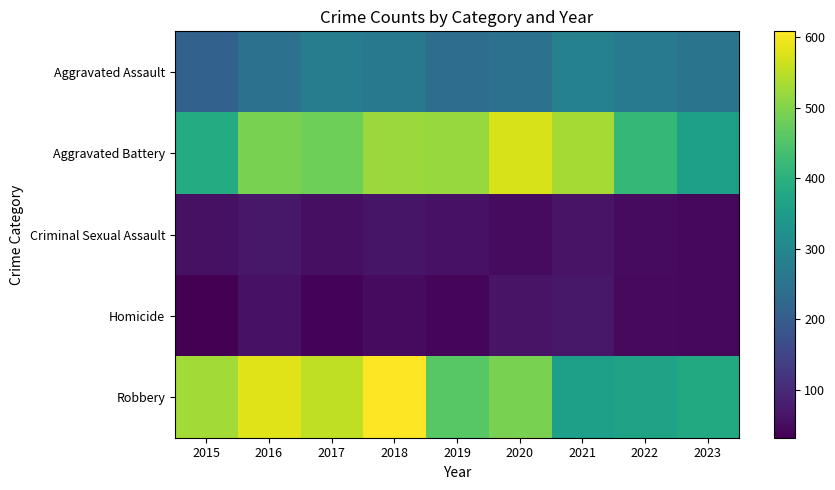

What is the total value across all series at 2023?

1081